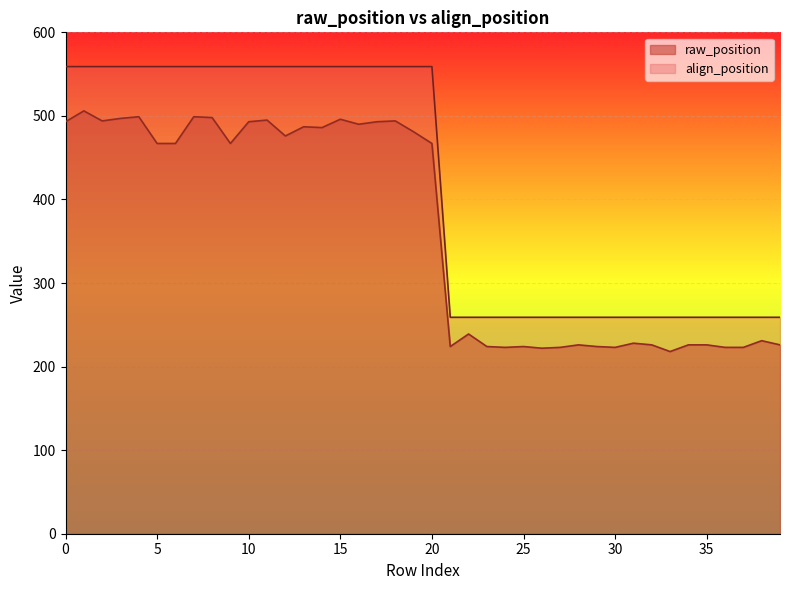

Rank the series by their maximum value, from highest to lowest.

align_position, raw_position